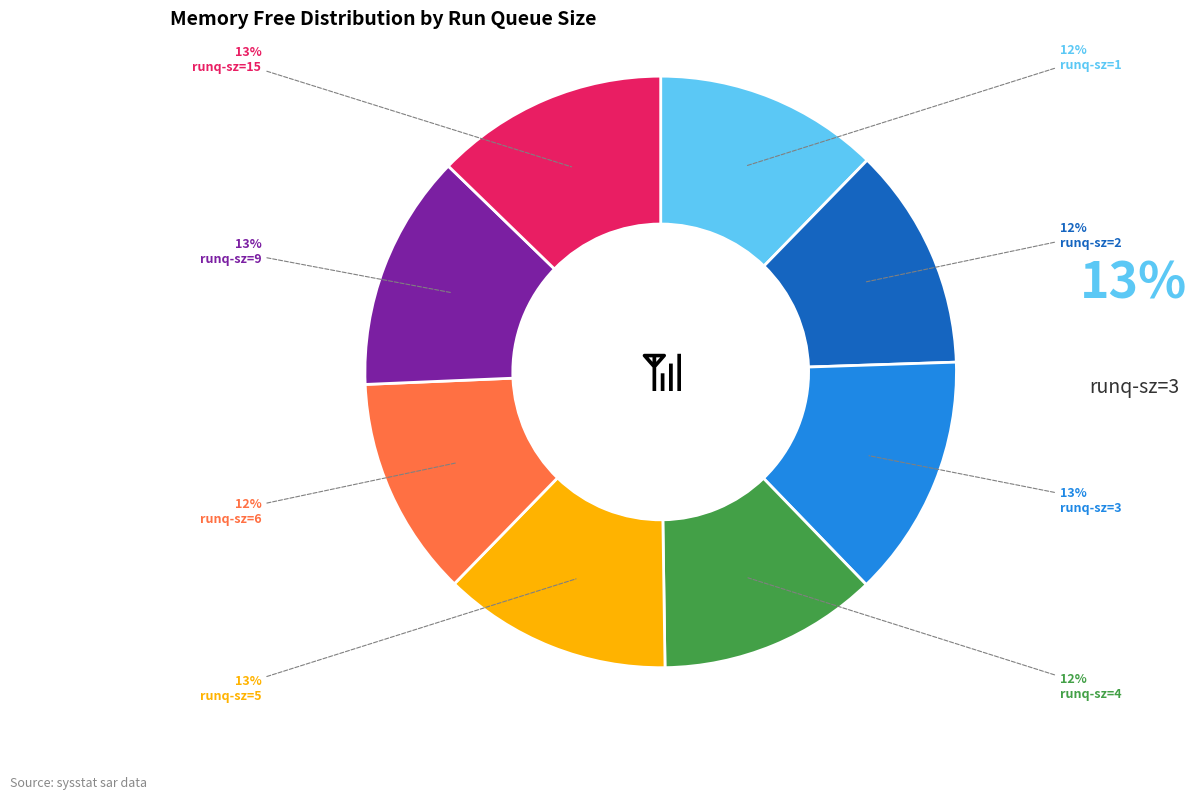

To the nearest percent, what is the difference between the largest and smallest slice percentages?

1%